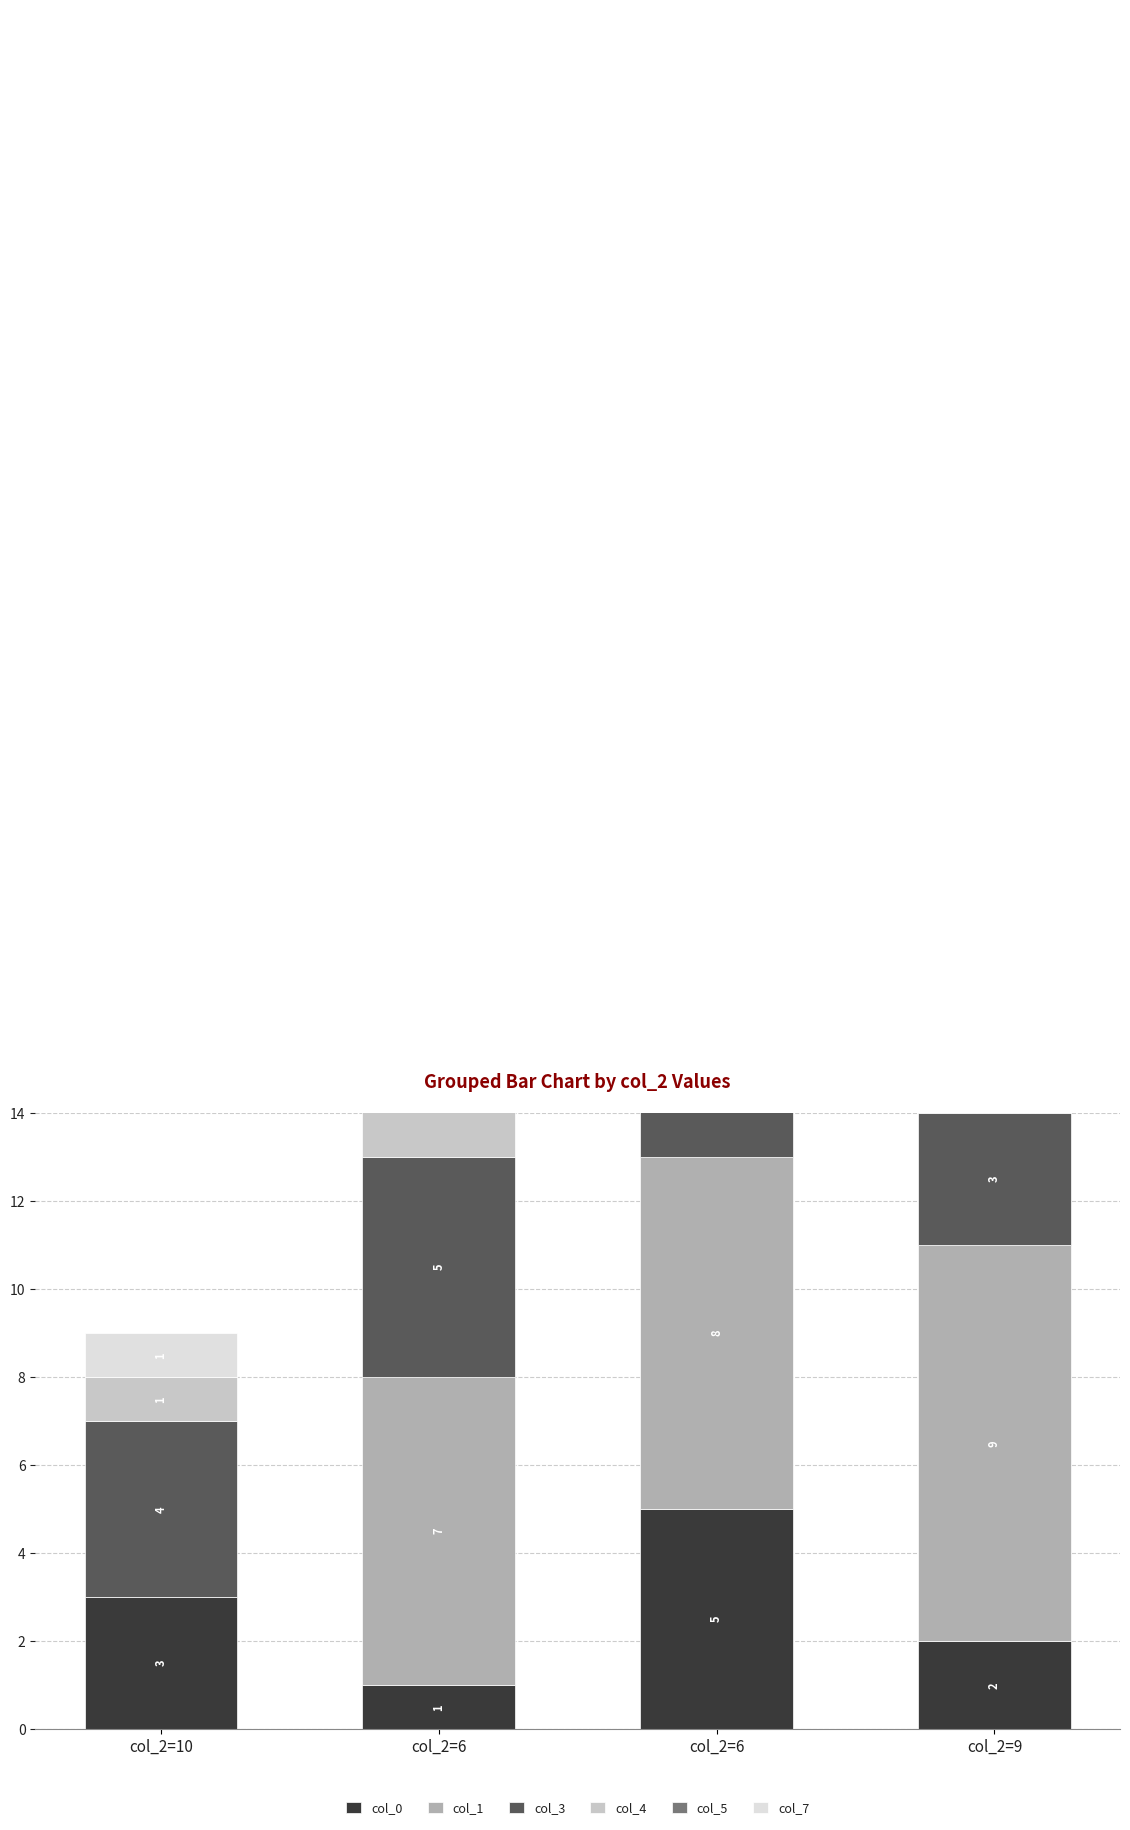

Which has a higher value, col_2=10 or col_2=6?

col_2=6